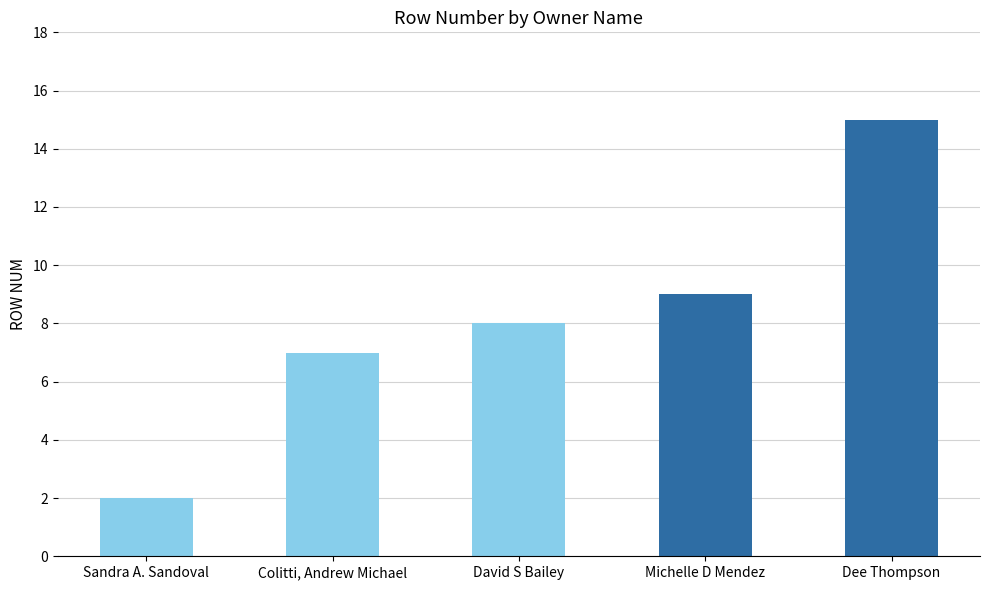

Between Dee Thompson and Michelle D Mendez, which is larger?

Dee Thompson